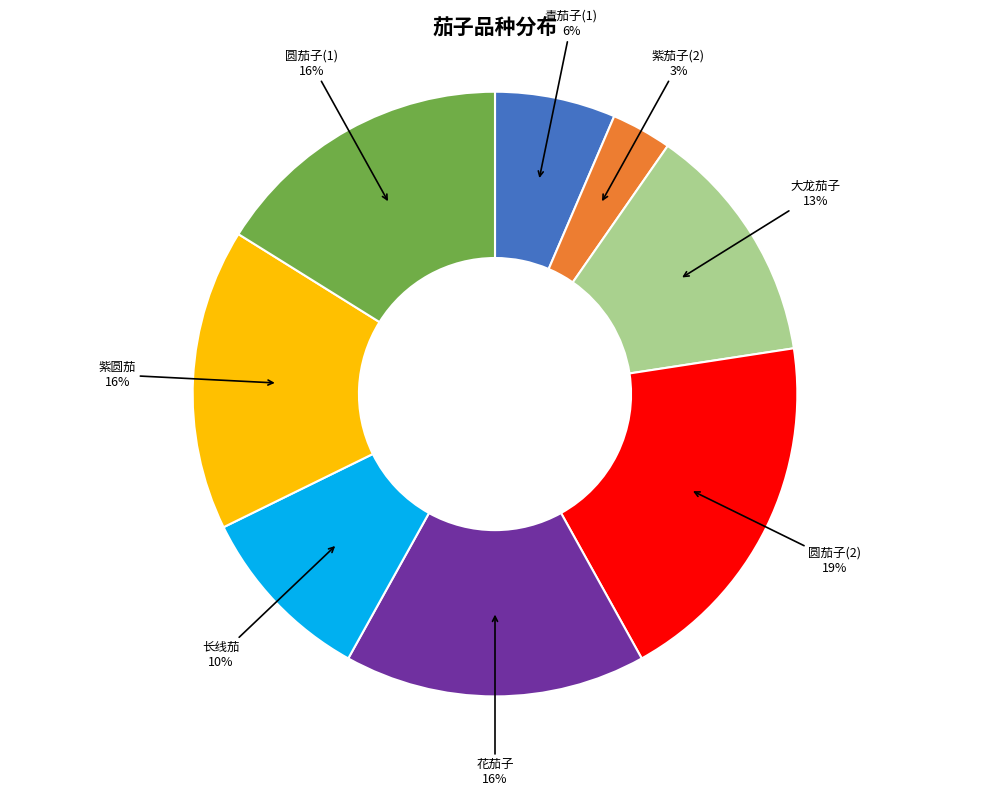

Is there a majority slice in this chart?

No